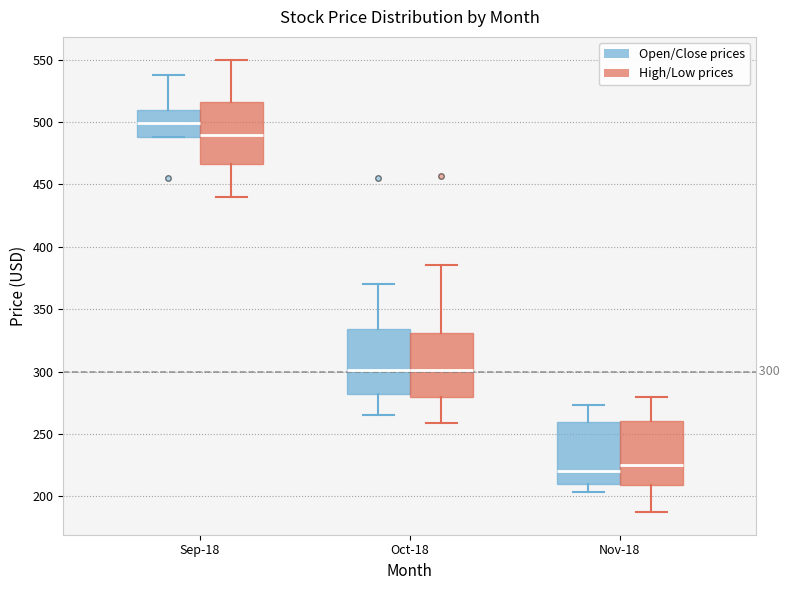

Which box has the highest median line?

Sep-18 (Open/Close prices)